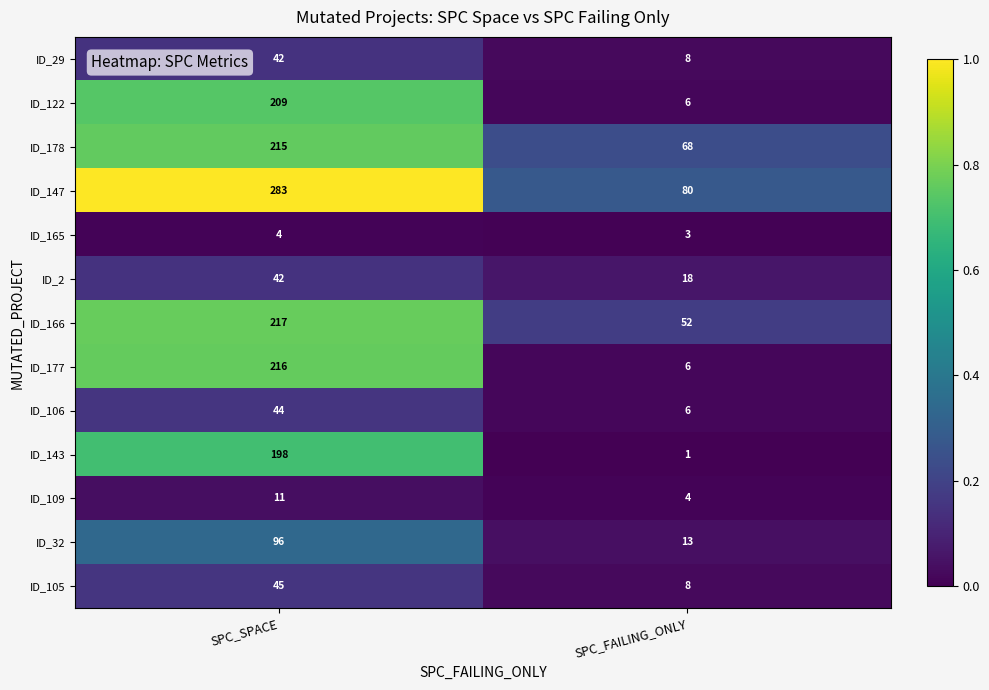

Is it true that ID_2 equals 24 at SPC_SPACE?

False